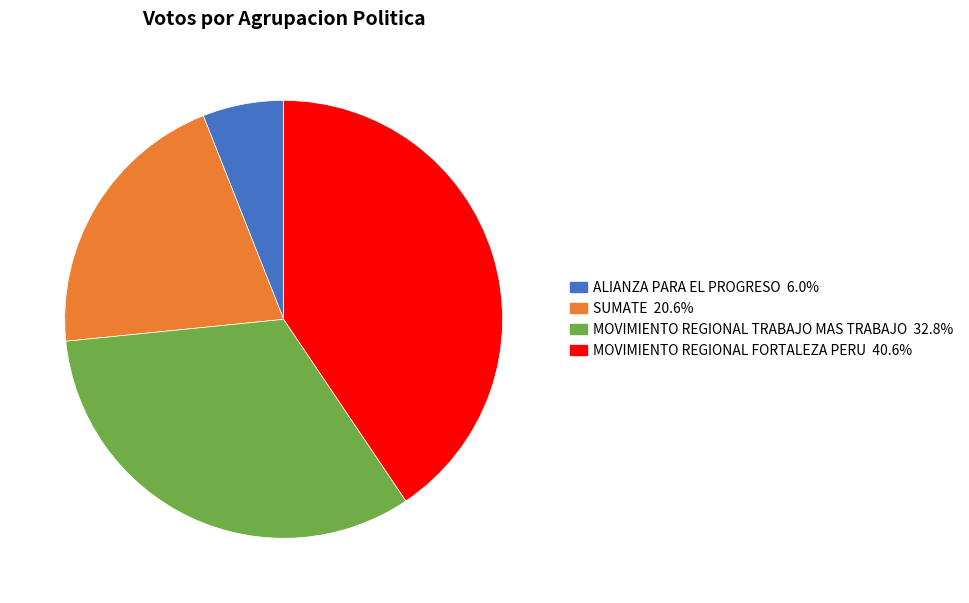

Do SUMATE and ALIANZA PARA EL PROGRESO together represent more than half of the pie?

No